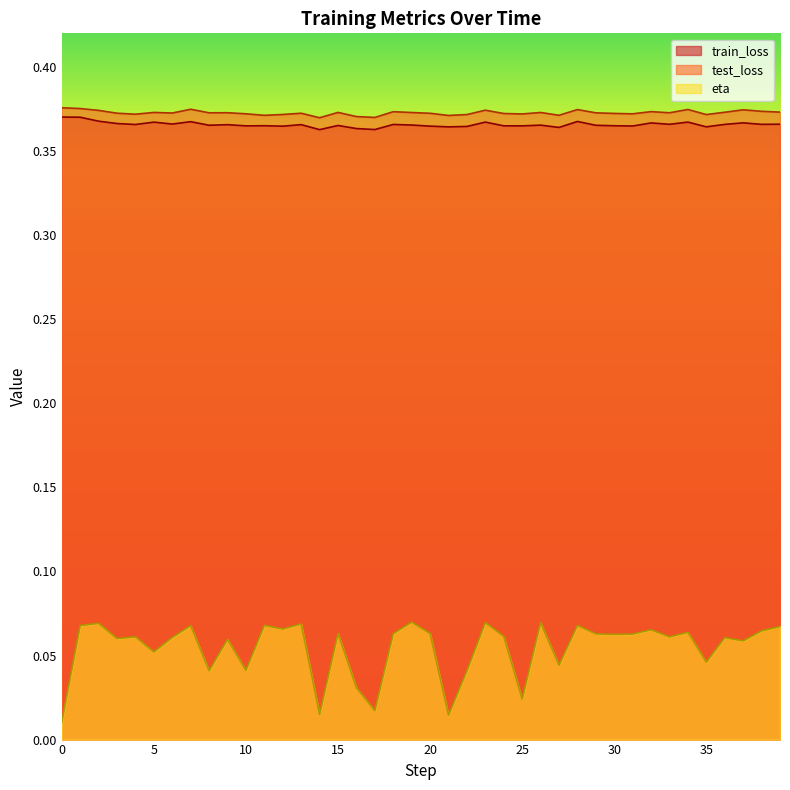

What is the value of the train_loss point at the 32nd from the left?

0.4